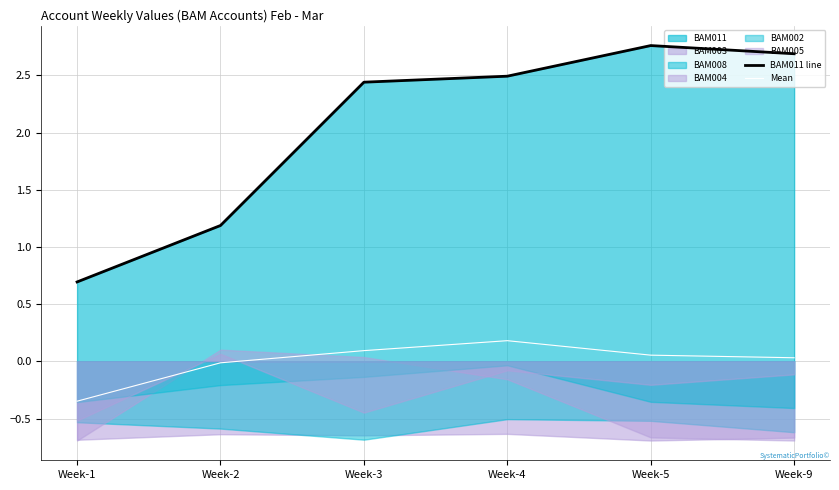

True or false: Mean and BAM011 line intersect in this chart.

False